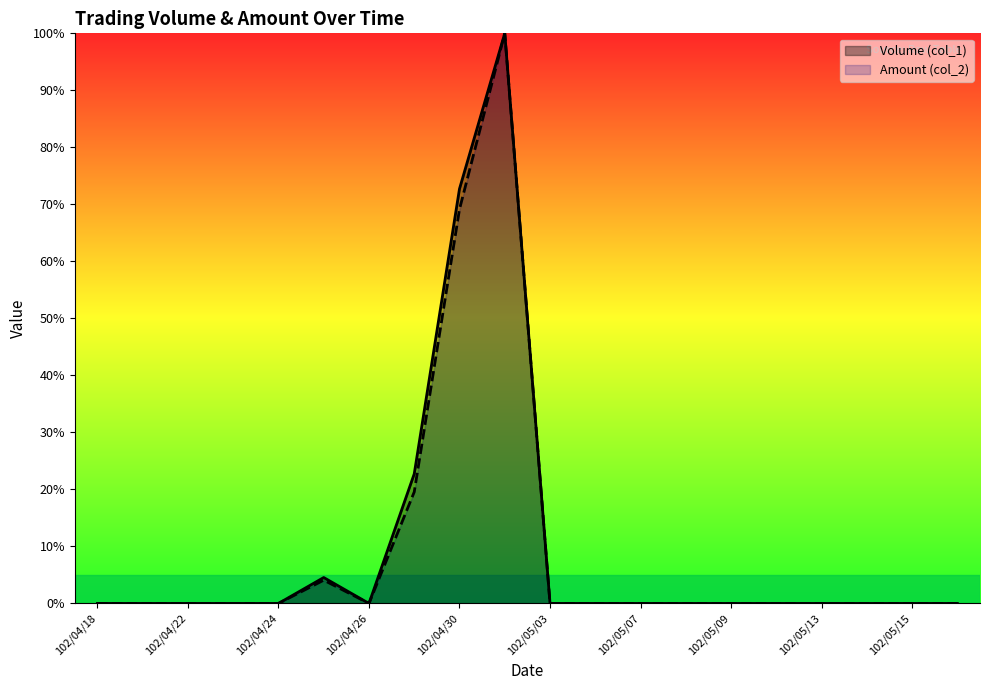

At which category does Volume (col_1) reach its first local peak?

102/04/25